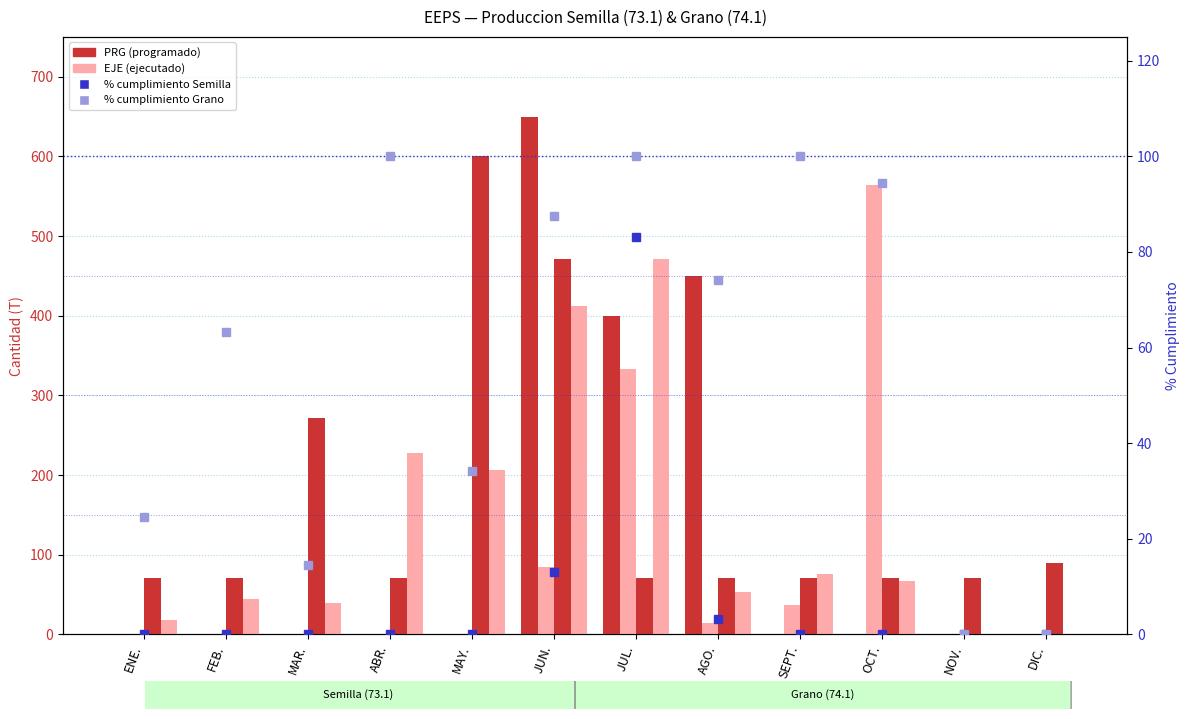

At which category is the sum across all series the highest?

JUN.